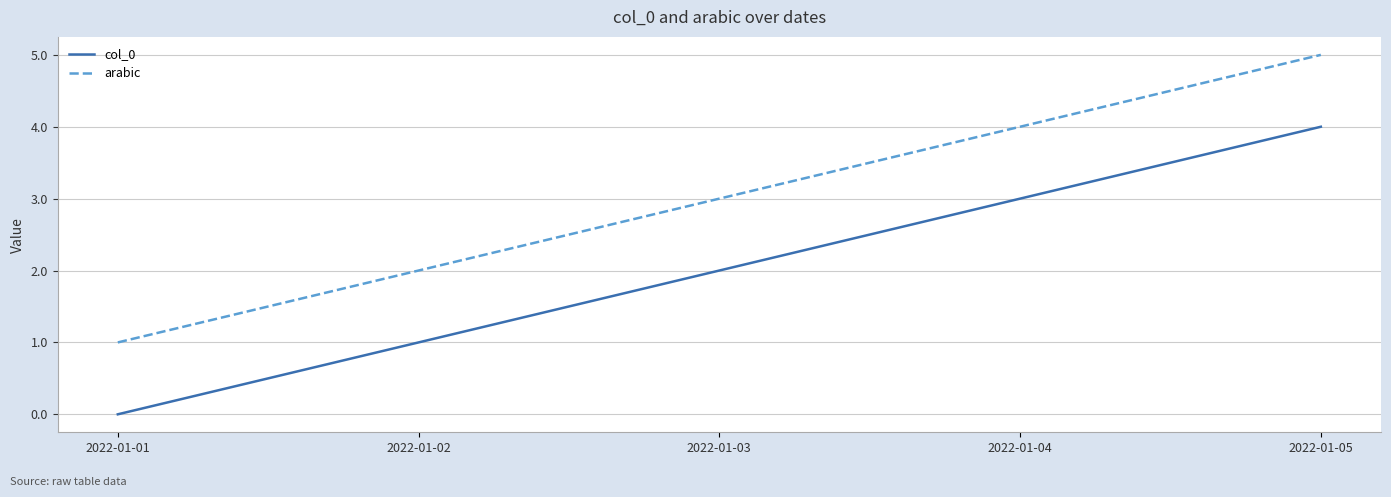

Reading left to right, extract all data points from this chart.

col_0: 2022-01-01=0	2022-01-02=1	2022-01-03=2	2022-01-04=3	2022-01-05=4
arabic: 2022-01-01=1	2022-01-02=2	2022-01-03=3	2022-01-04=4	2022-01-05=5